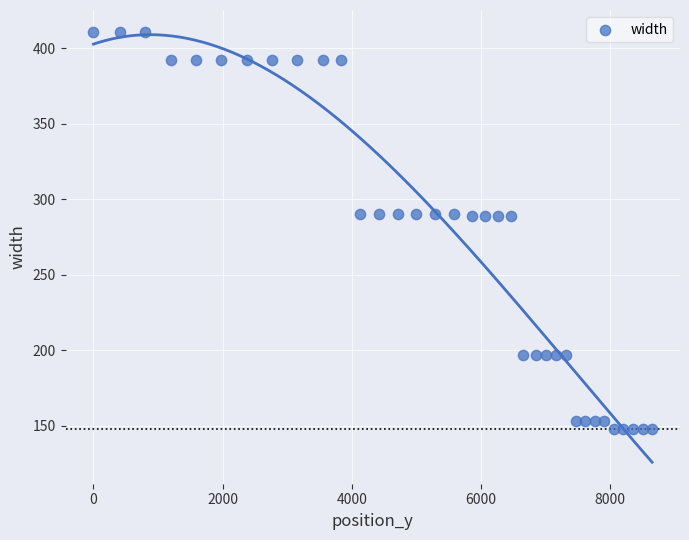

What is the range of X values (max minus min)?

8646